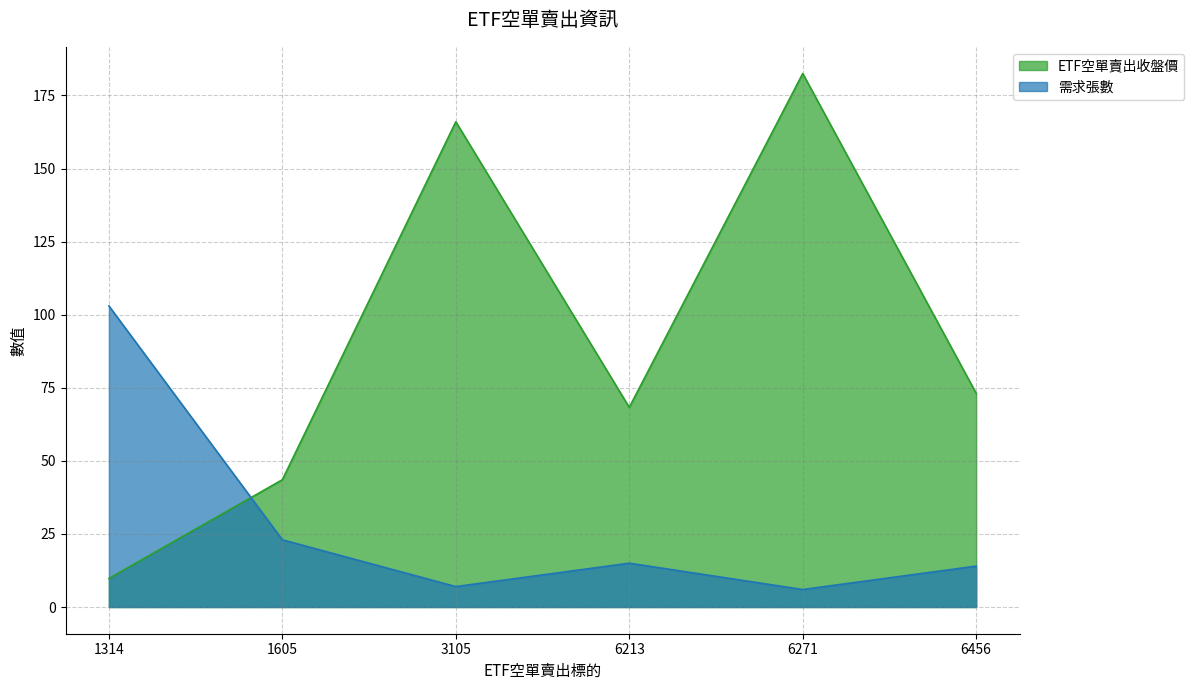

Rank the series by their maximum value, from lowest to highest.

需求張數, ETF空單賣出收盤價